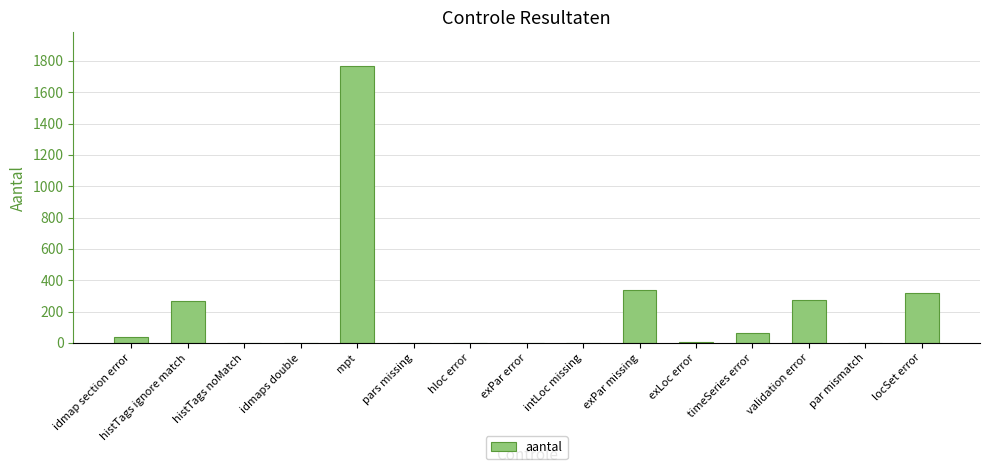

Is it true that the value at pars missing is 1?

True